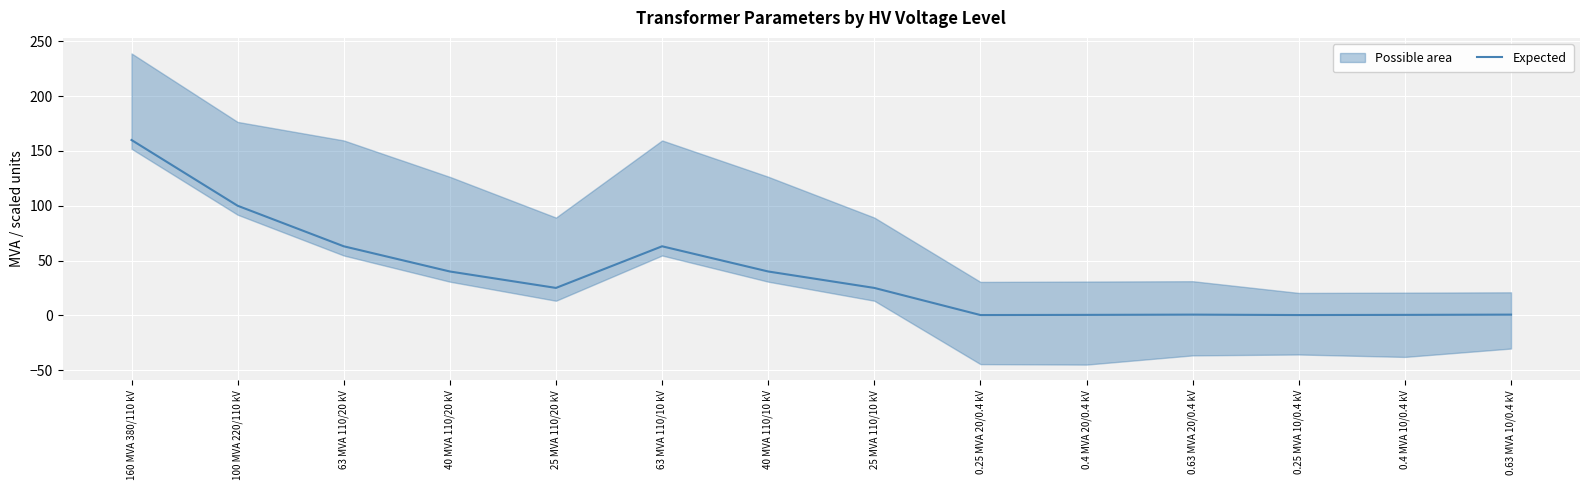

At which category does the chart reach its peak across all series?

160 MVA 380/110 kV